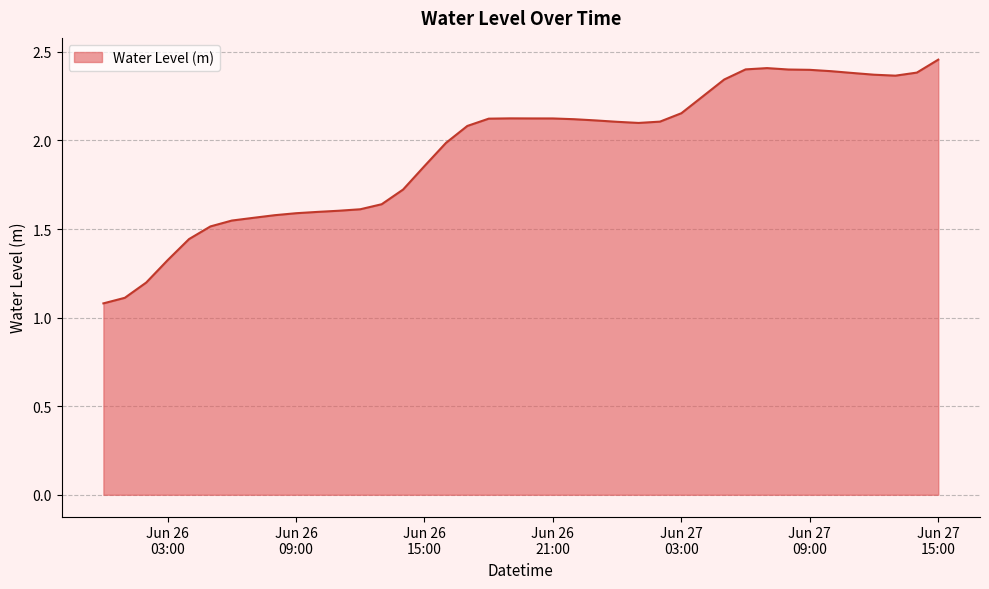

Does the chart display data point markers on the line(s)?

No